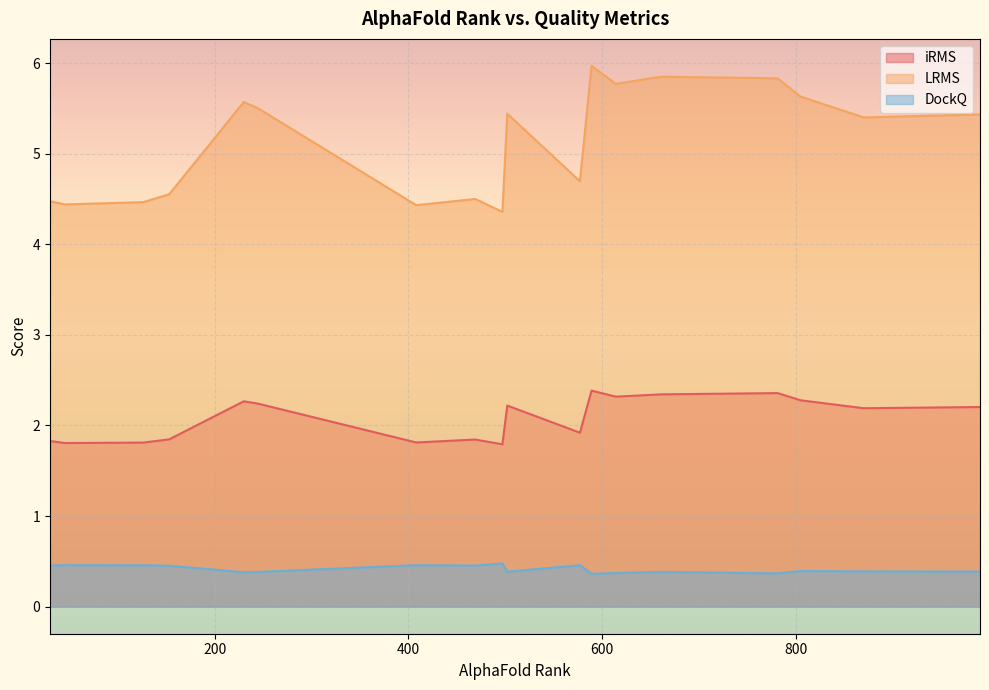

At how many categories does at least one series exceed 5?

10